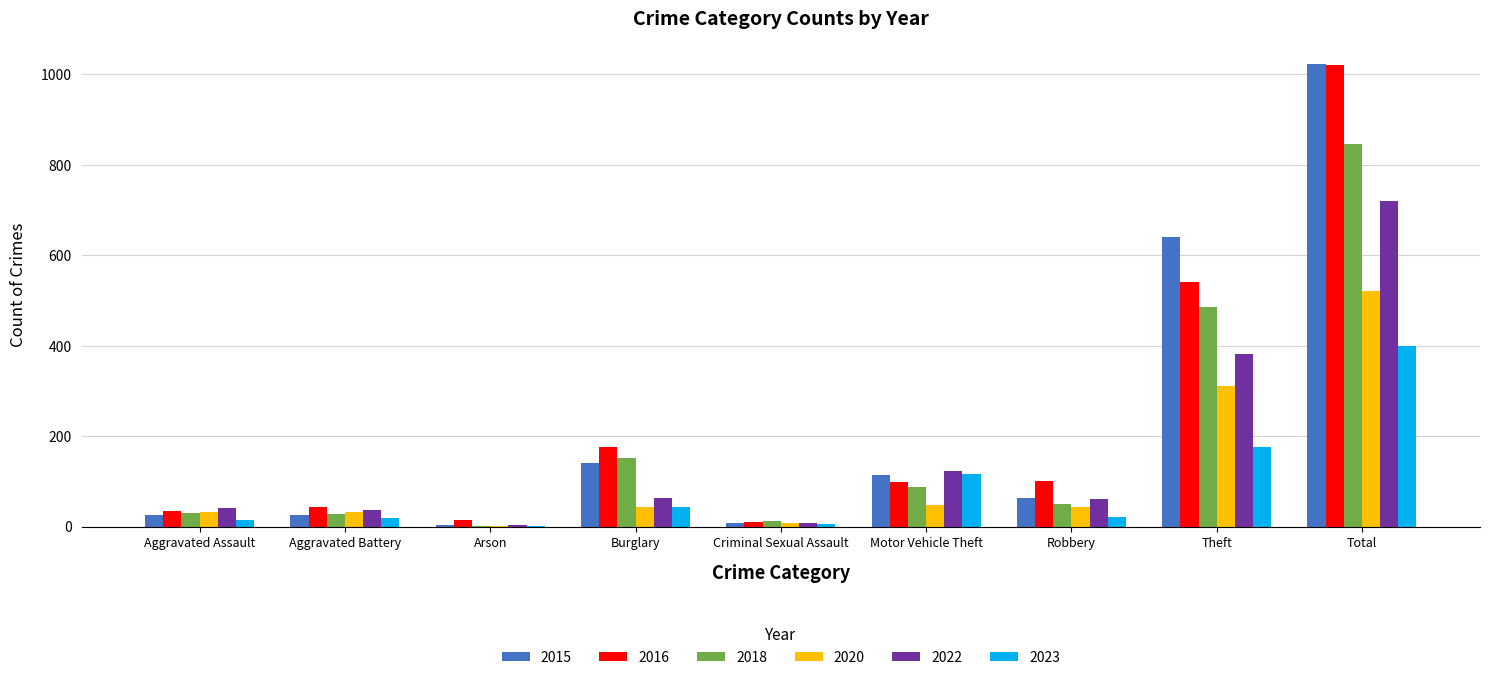

At which category is the sum across all series the highest?

Total